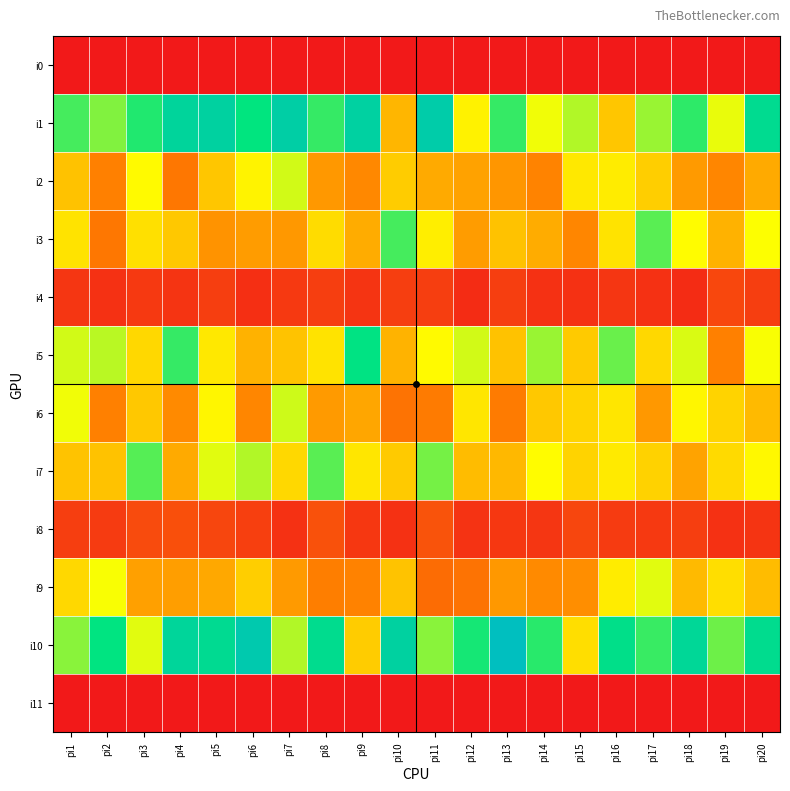

Which series has the widest spread of values?

i10